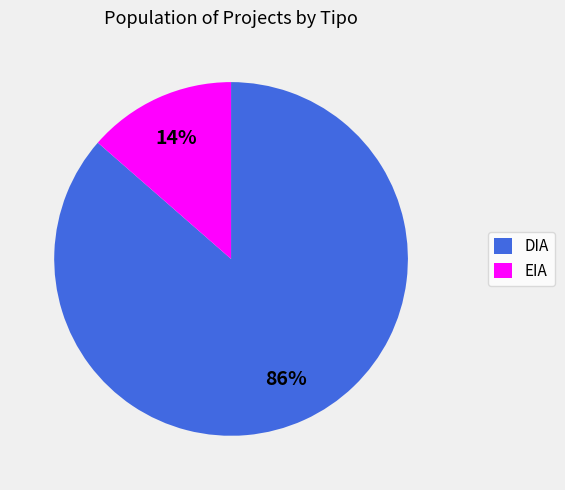

Is it true that EIA is 27% of the pie?

False